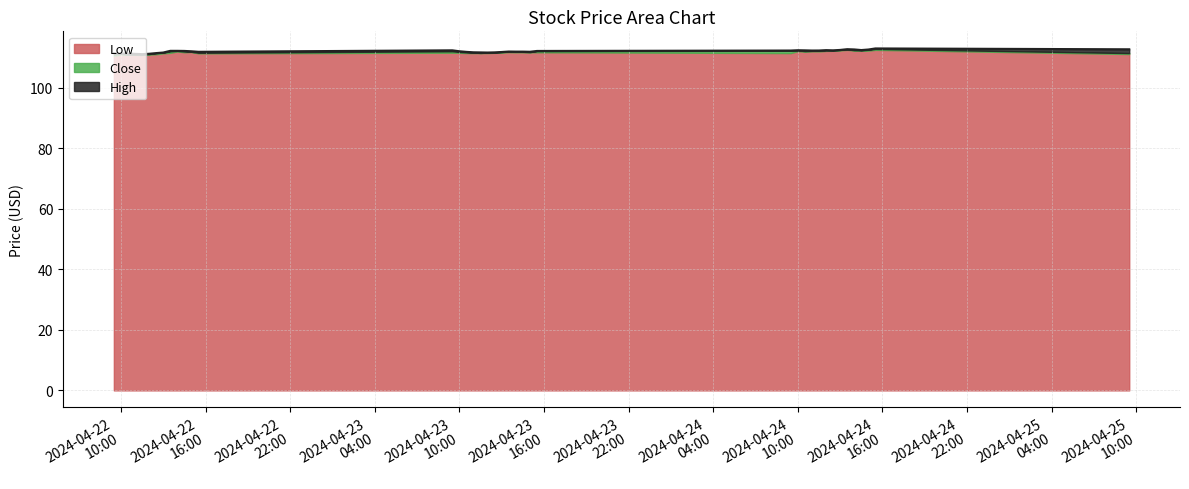

What is the label of the 4th point from the right?

2024-04-24 14:30